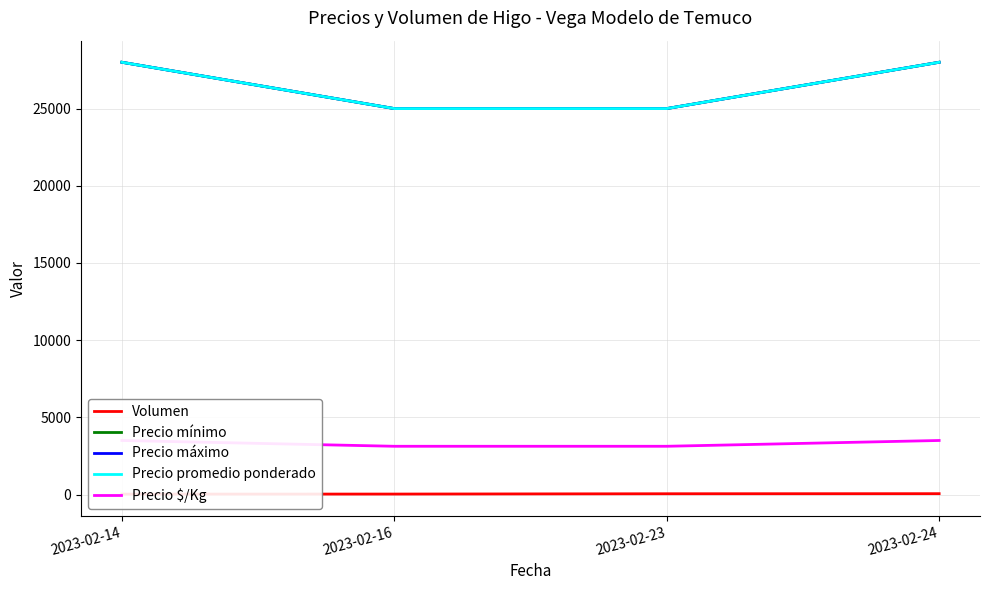

What is the spread (max minus min) of values at 2023-02-14?

27975